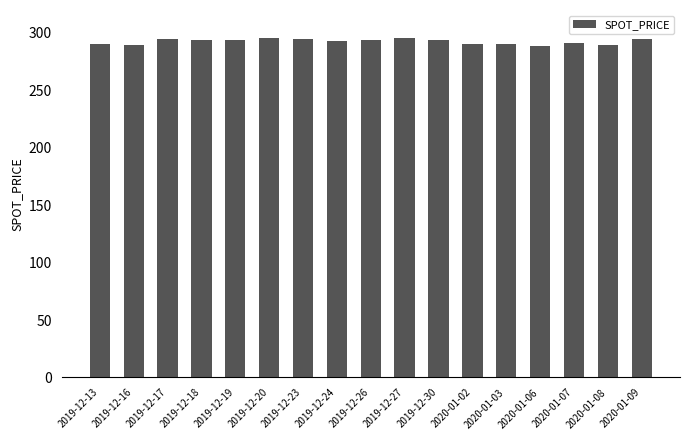

The chart shows a value of 418.8 at 2019-12-26. True or false?

False